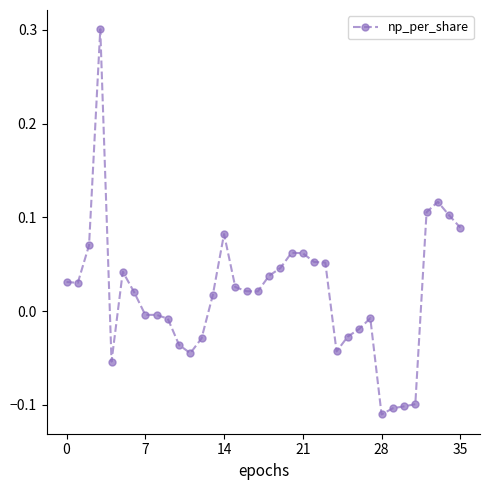

True or false: there are more than 1 points higher than both neighbors.

True